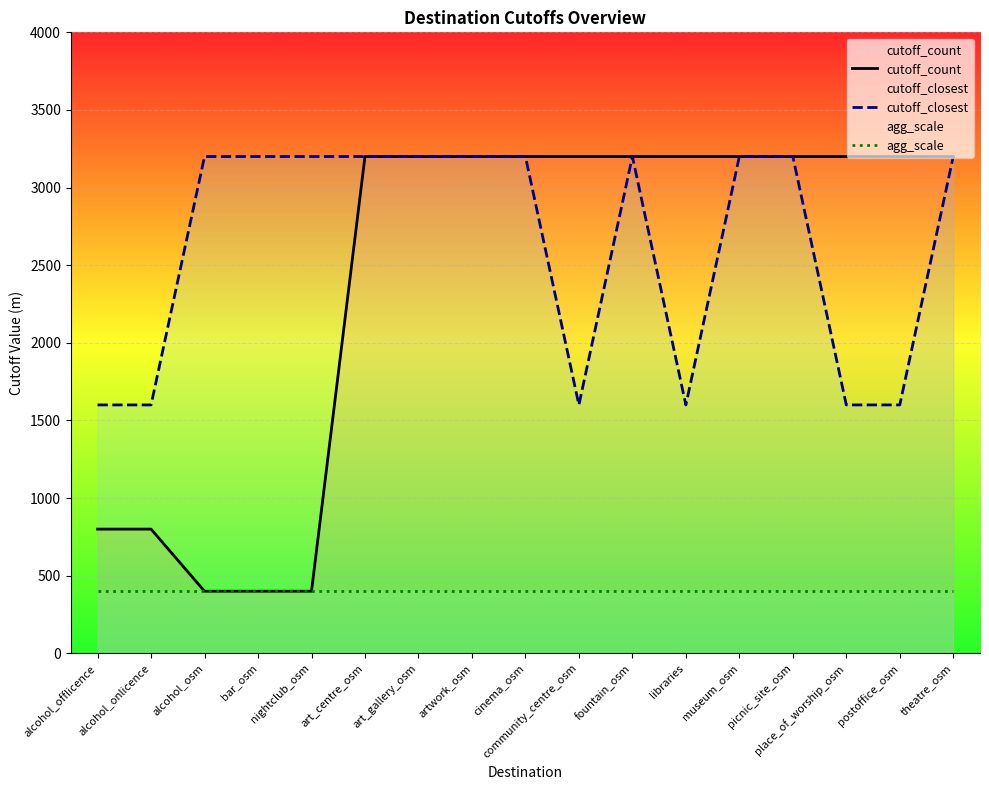

True or false: agg_scale and cutoff_count intersect in this chart.

False